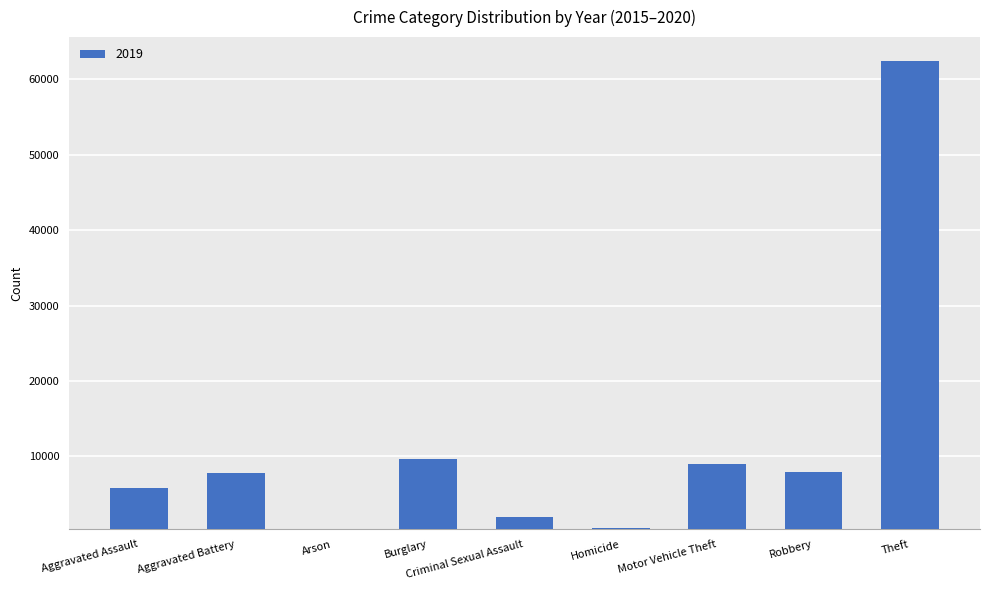

The chart shows a value of 62498 at Theft. True or false?

True